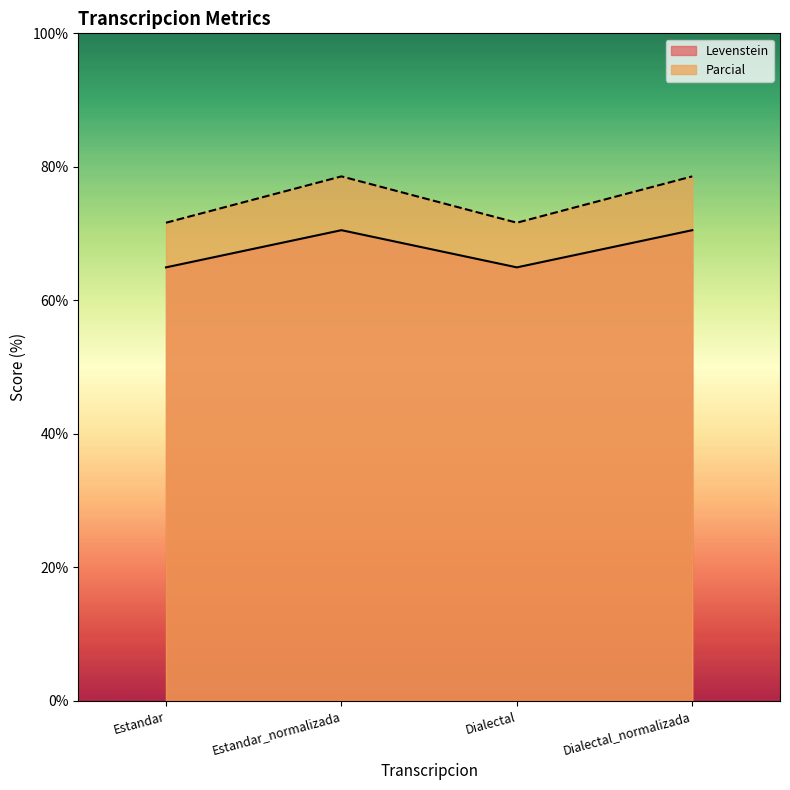

What is the label of the 3rd point from the left?

Dialectal